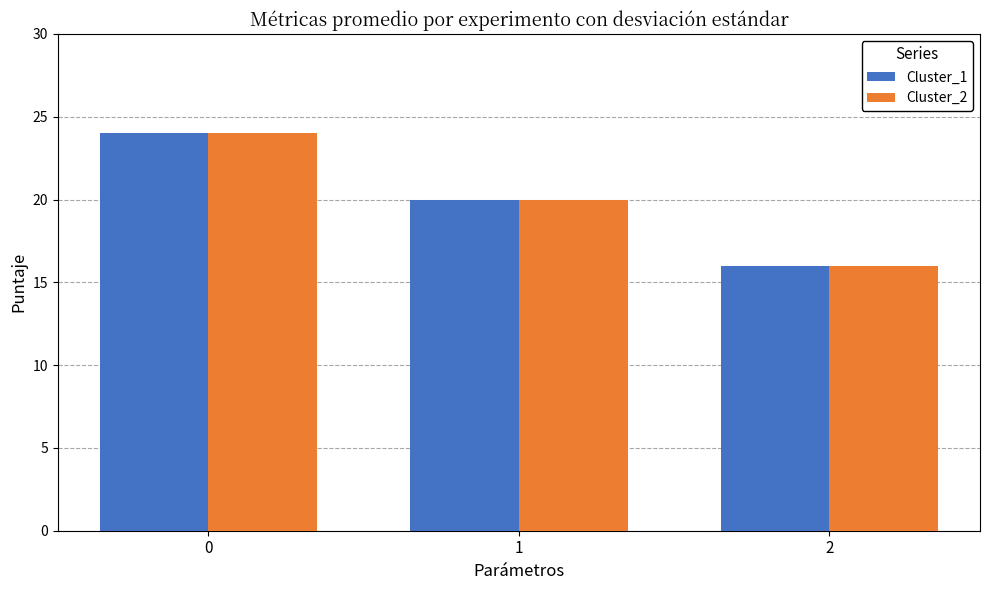

How many bars are there in total?

6